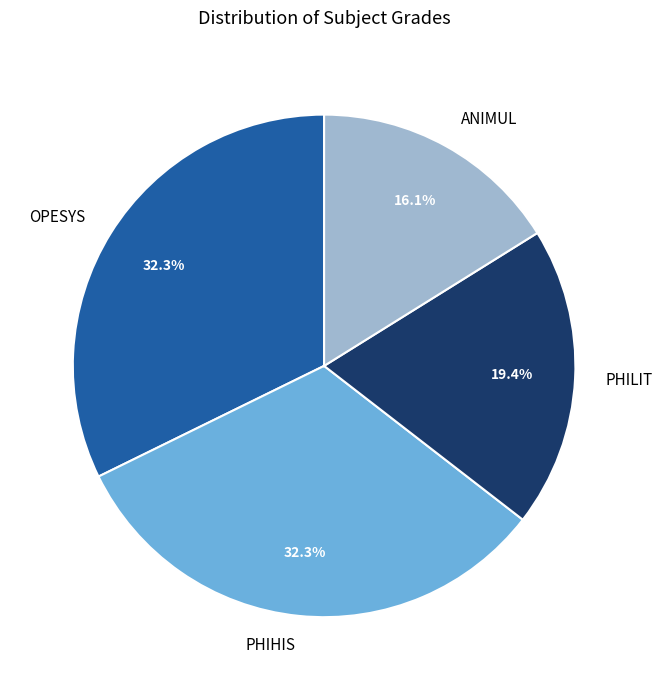

Combined, do PHIHIS and OPESYS account for over 50%?

Yes